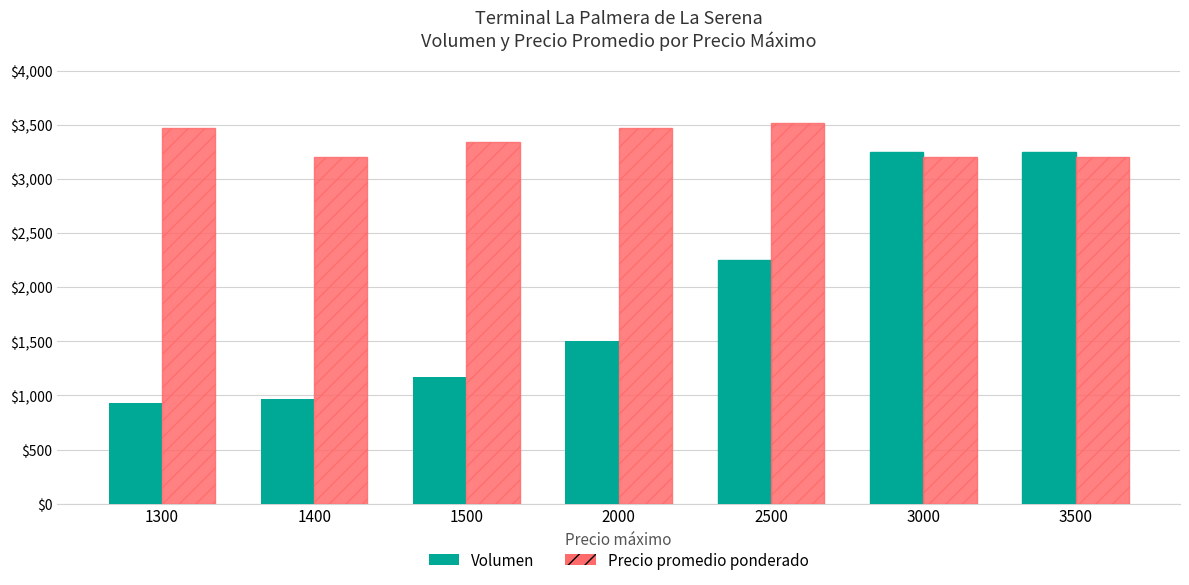

Which series has the widest spread of values?

Volumen